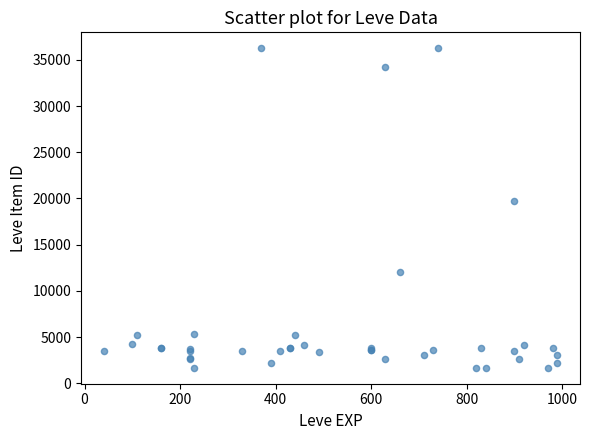

What Y value in the scatter plot is closest to 18967?

19744